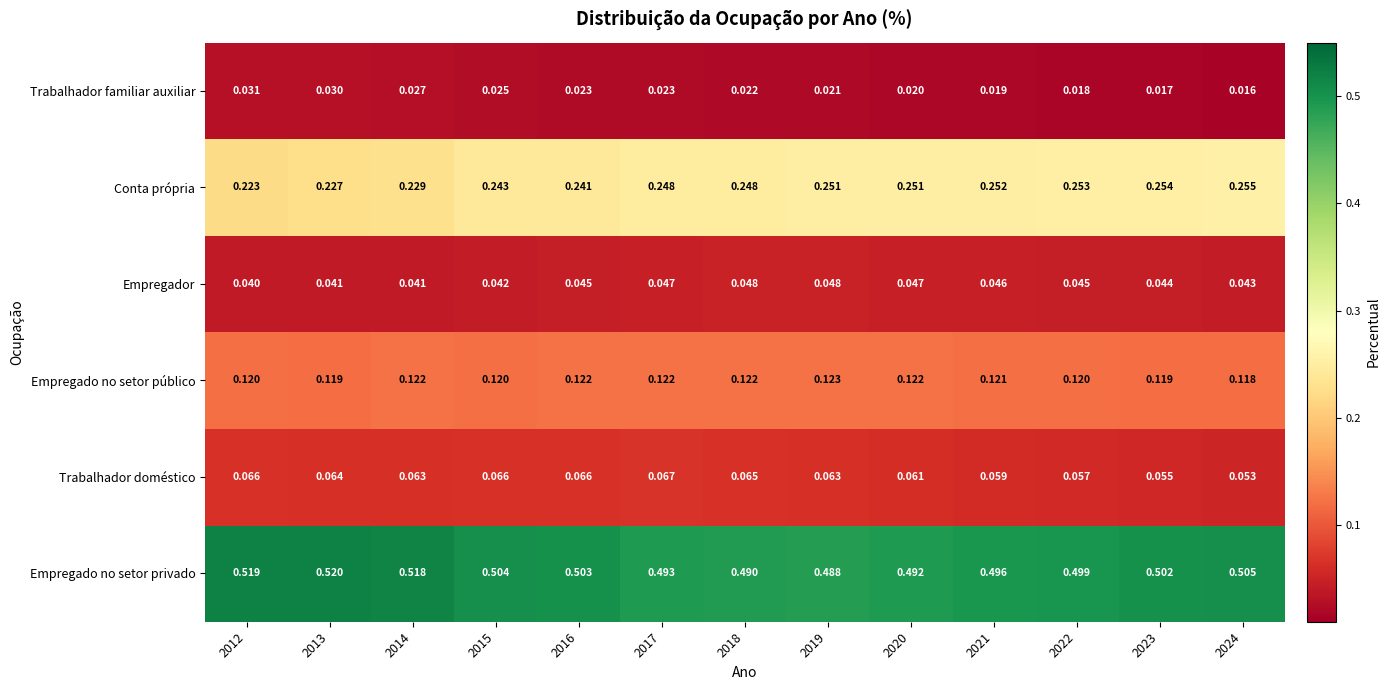

Is the value of Trabalhador doméstico at 2018 greater than the value of Trabalhador familiar auxiliar at 2020?

Yes